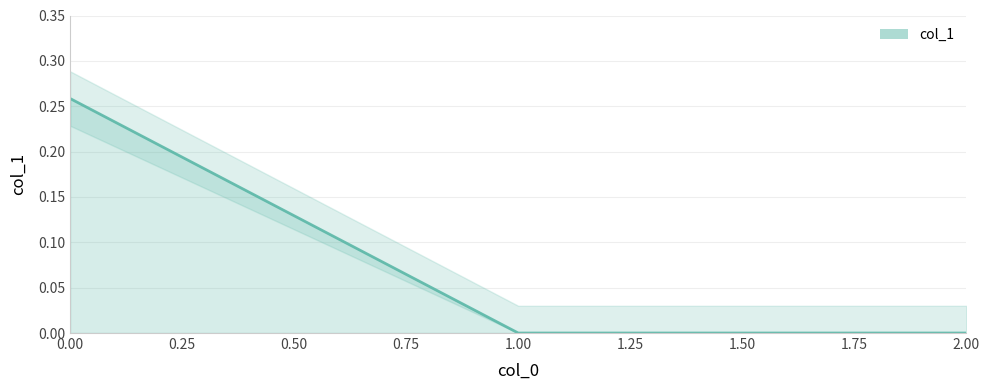

Count the number of data series in this chart.

1